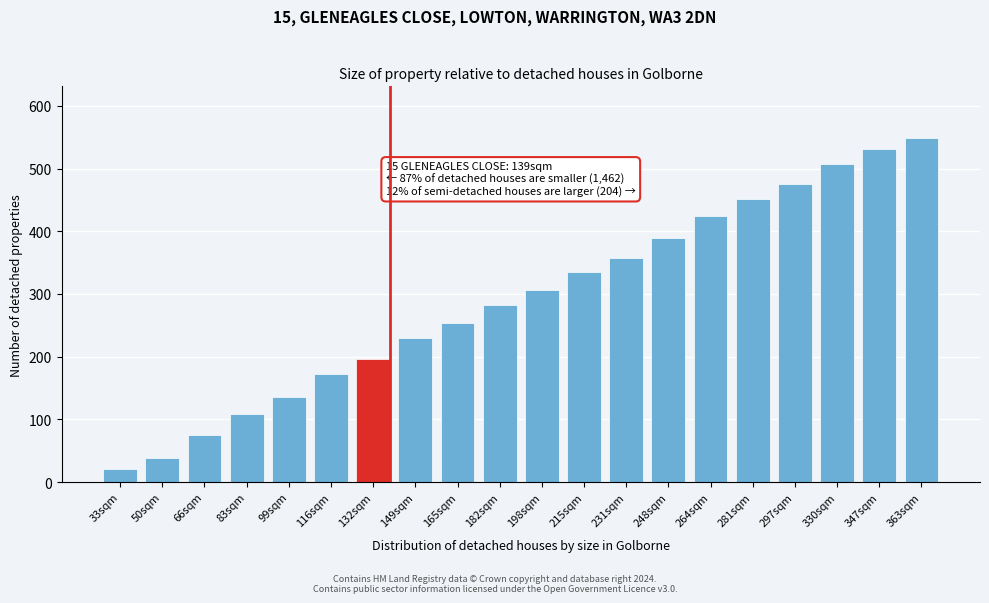

Reading right to left, transcribe all the data shown in this chart.

549	531	507	476	452	425	389	357	335	306	282	254	229	196	173	136	109	75	39	20